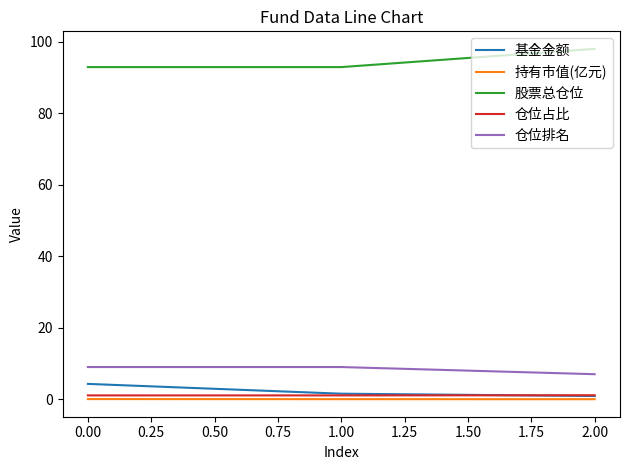

How many lines are shown in the chart?

5